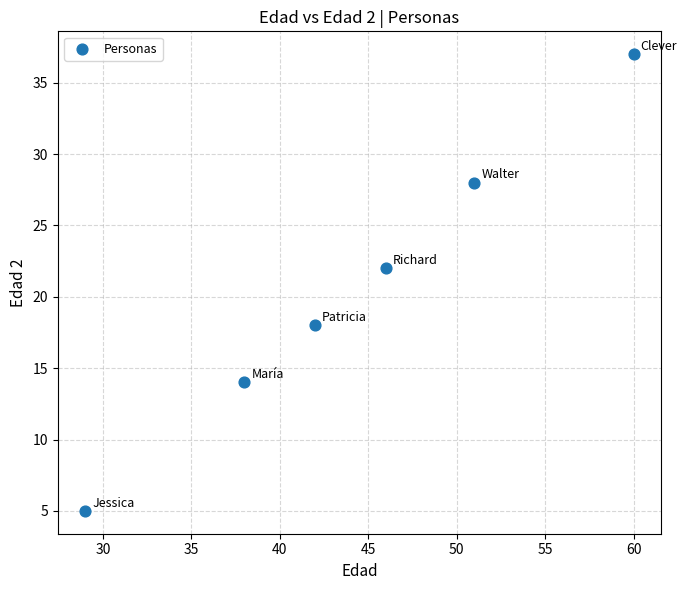

What Y value in the scatter plot is closest to 21?

22